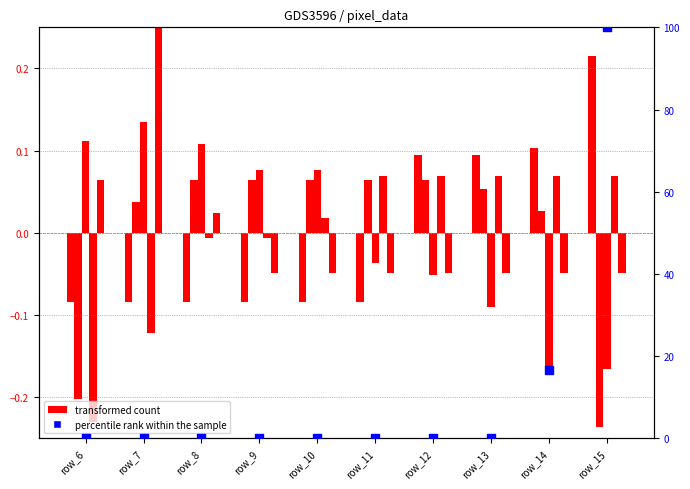

Which series has the largest total across all categories?

percentile rank within the sample